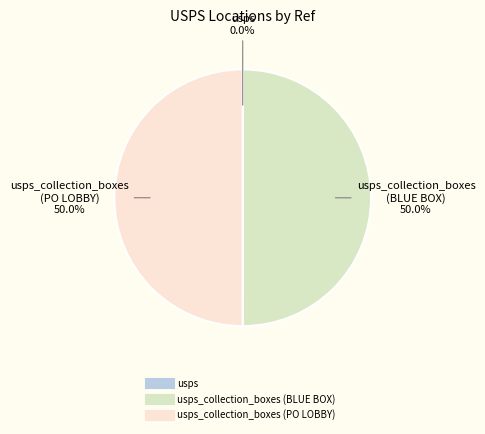

To the nearest percent, what is the average slice percentage?

33%